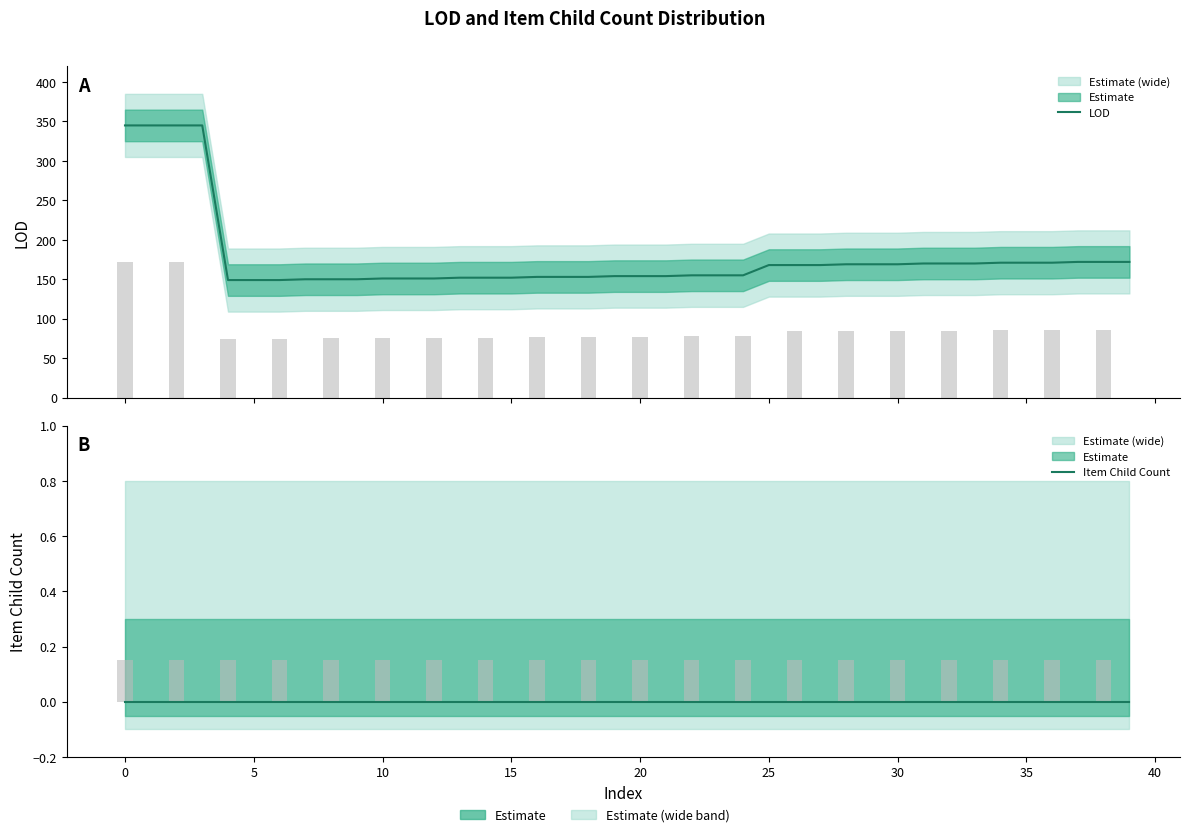

At 26, list the series in order from largest to smallest.

LOD, Item Child Count